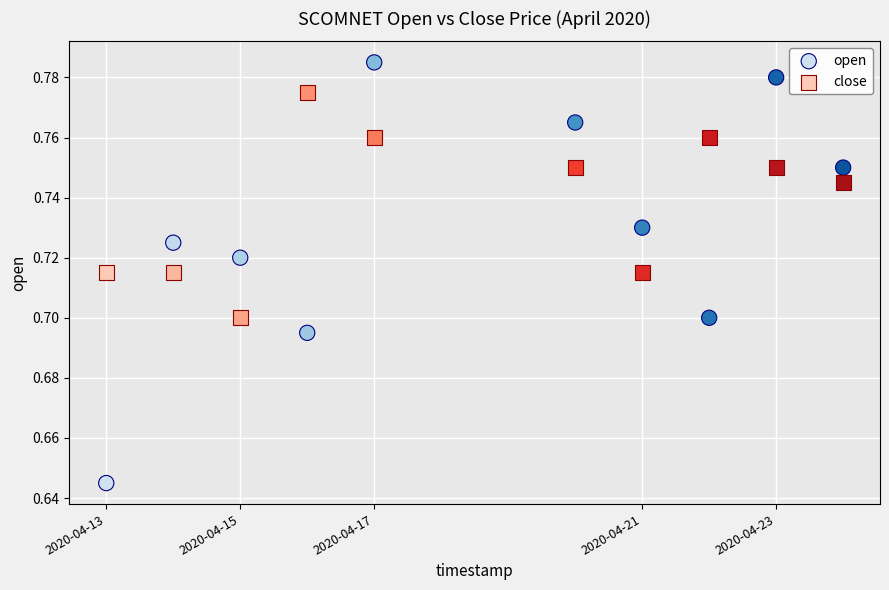

Across all data points, what is the range of X values (max minus min)?

950400.0